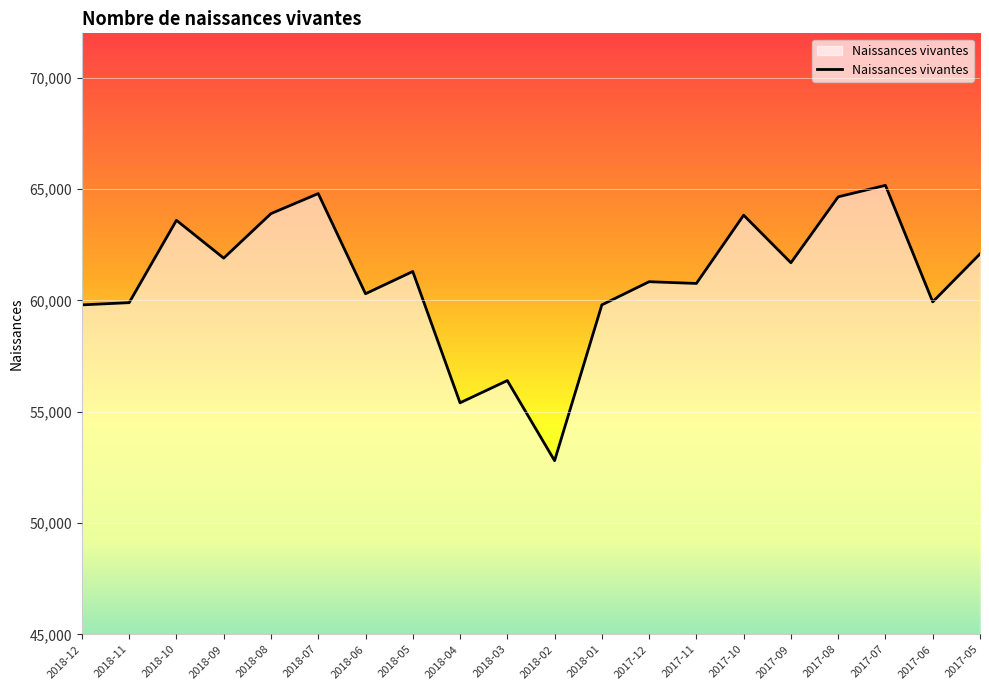

What is the difference between the maximum and minimum values?

12370